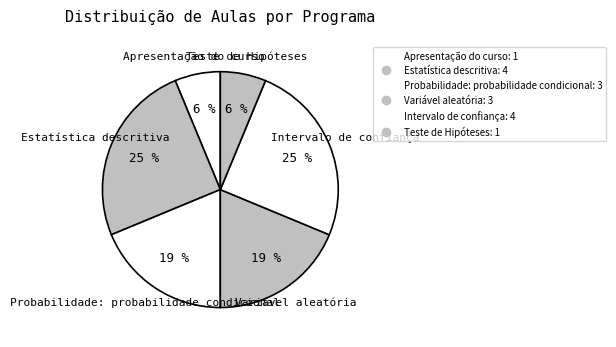

How many slices are in this pie chart?

6